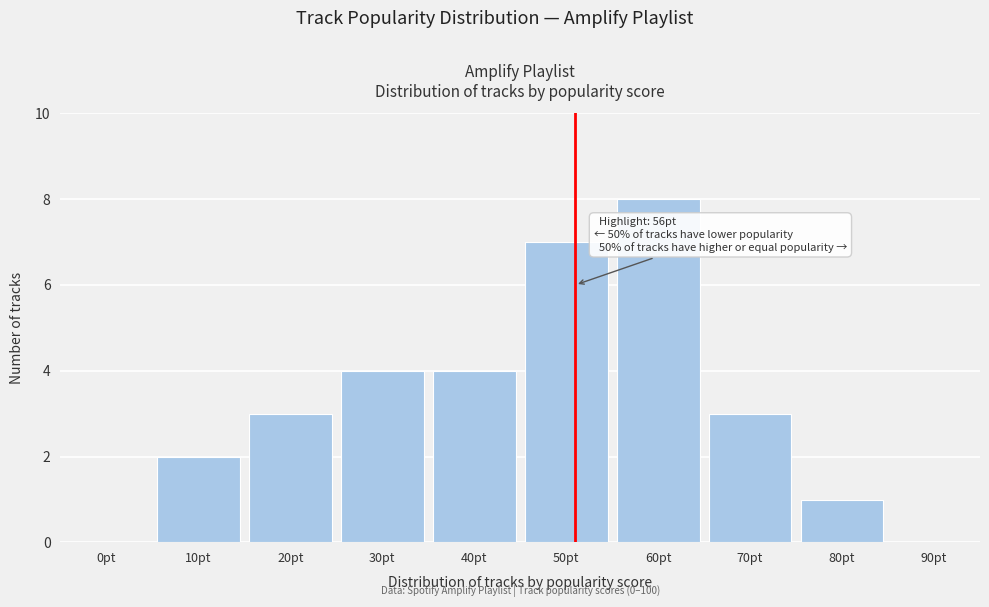

Reading right to left, extract all data points from this chart.

90pt=0	80pt=1	70pt=3	60pt=8	50pt=7	40pt=4	30pt=4	20pt=3	10pt=2	0pt=0